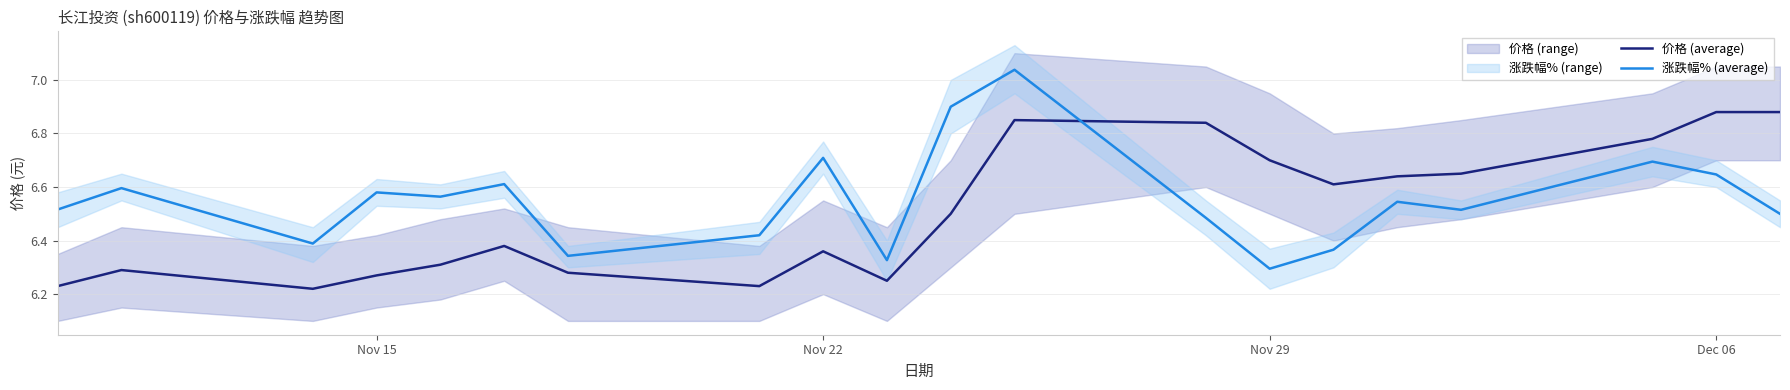

Reading left to right, transcribe all the data shown in this chart.

价格 (average): 6.2	6.3	6.2	6.3	6.3	6.4	6.3	6.2	6.4	6.2	6.5	6.8	6.8	6.7	6.6	6.6	6.7	6.8	6.9	6.9
涨跌幅% (average): 6.5	6.6	6.4	6.6	6.6	6.6	6.3	6.4	6.7	6.3	6.9	7.0	6.5	6.3	6.4	6.5	6.5	6.7	6.6	6.5